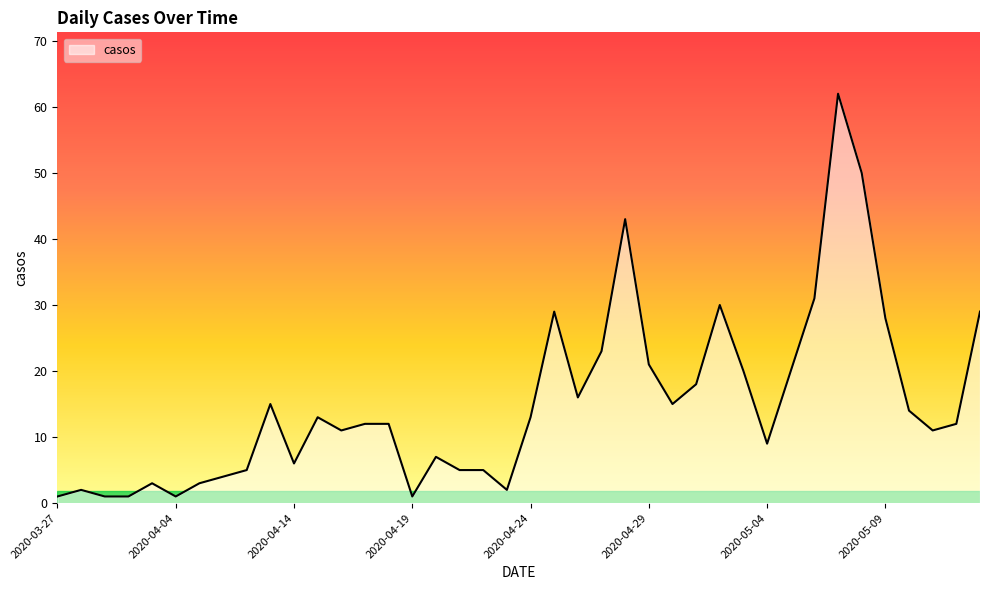

What is the greatest value displayed?

62